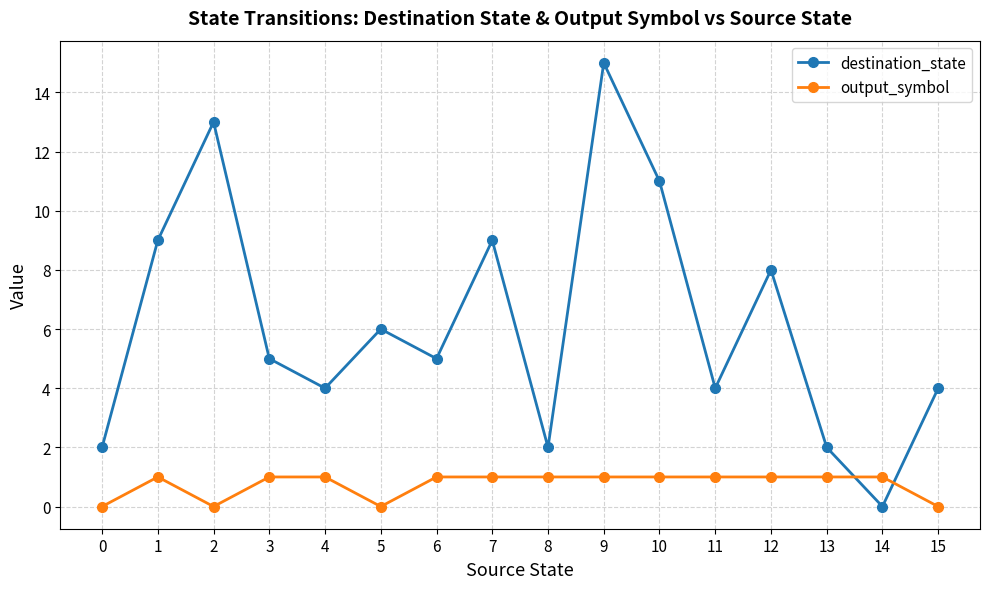

How many data points in output_symbol are less than 1?

4